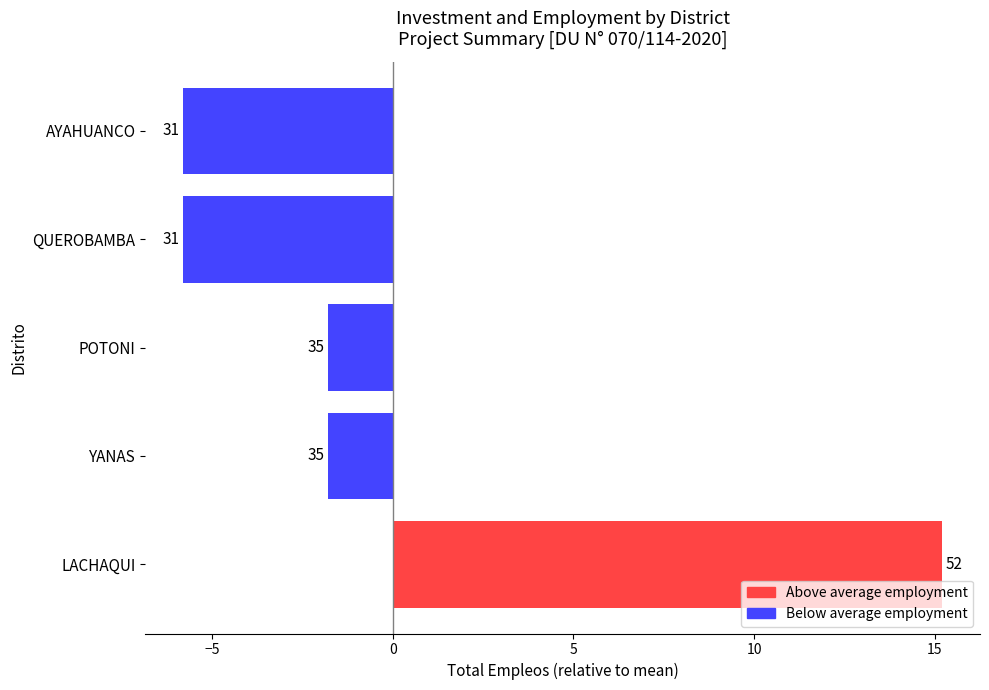

List the labels in order of value, largest first.

LACHAQUI, YANAS, POTONI, QUEROBAMBA, AYAHUANCO